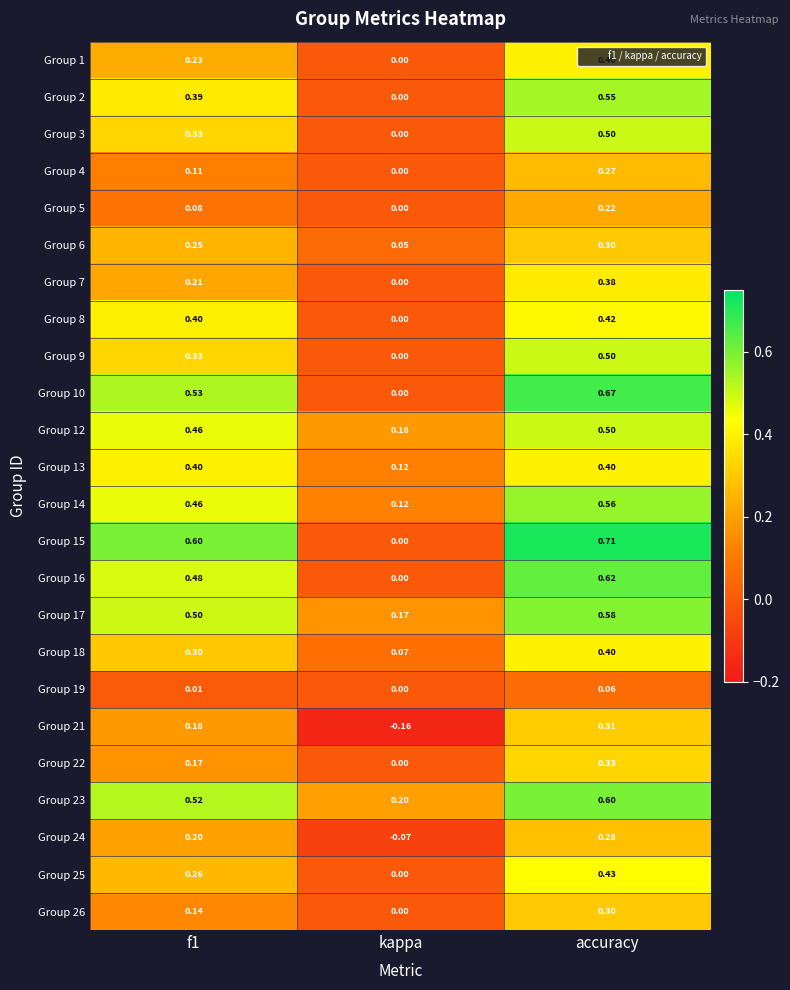

Is the value of Group 5 at accuracy greater than the value of Group 6 at f1?

No